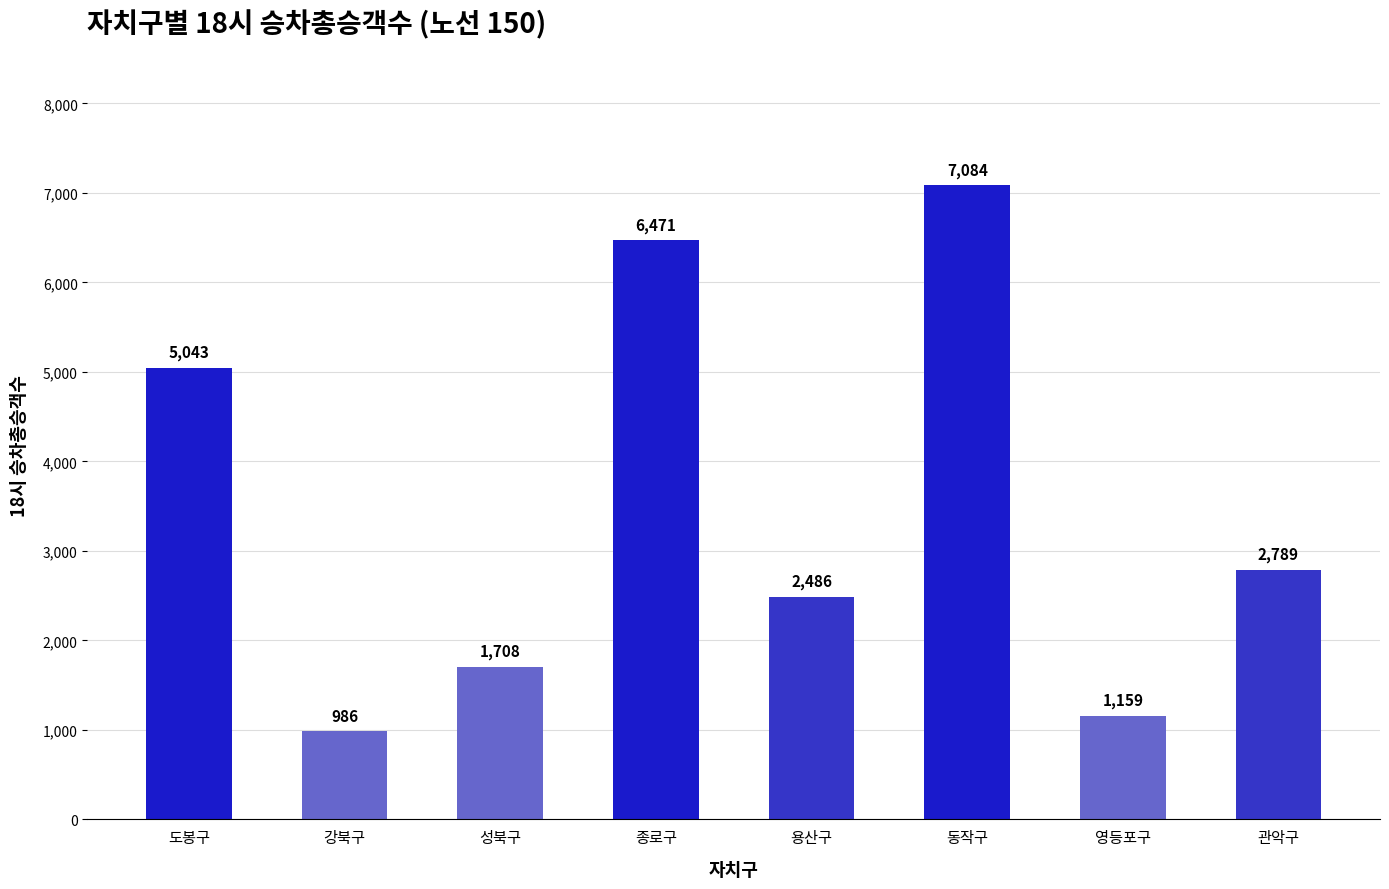

The chart shows a value of 11019 at 종로구. True or false?

False